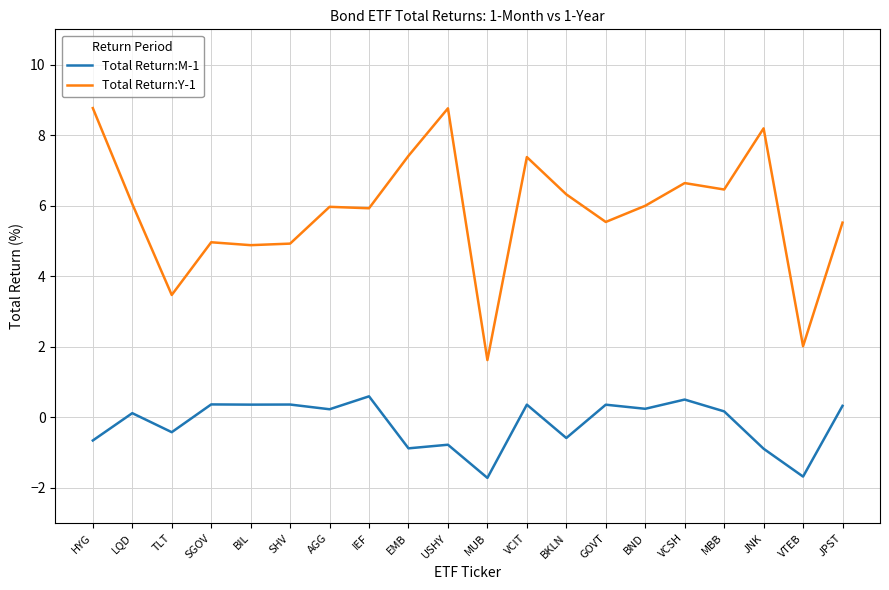

Which series has the largest range (max minus min)?

Total Return:Y-1